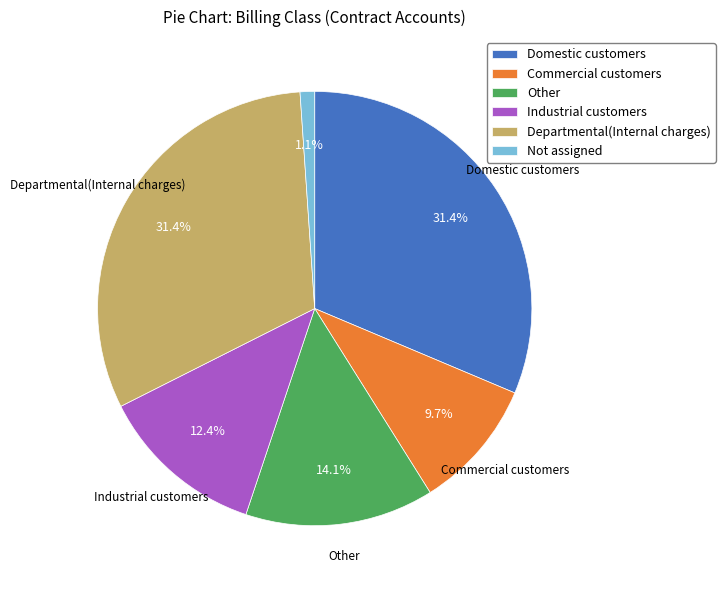

To the nearest percent, what is the difference between the Other and Domestic customers slice percentages?

17%